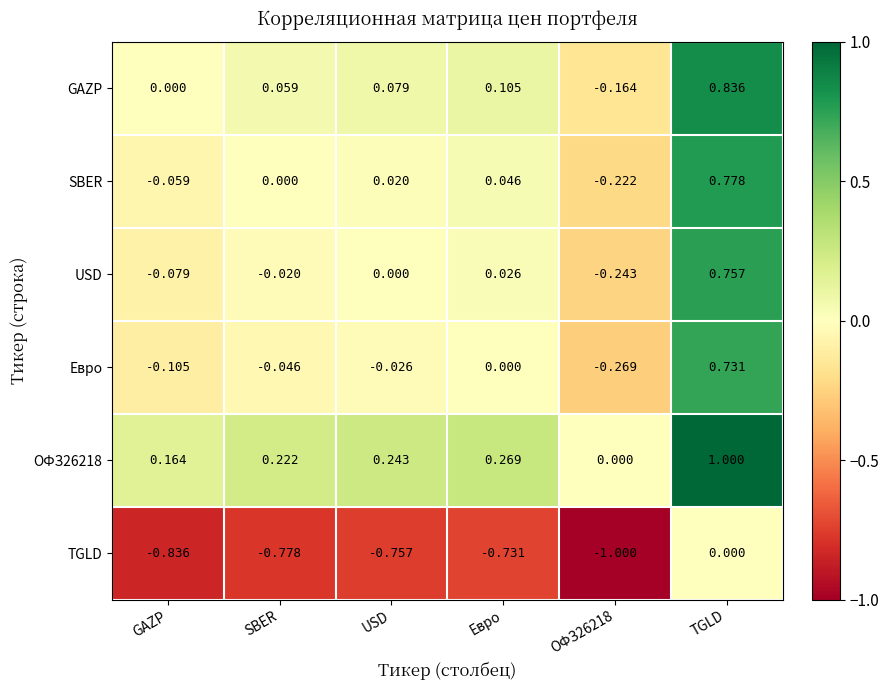

At TGLD, list the series in order from largest to smallest.

ОФЗ26218, GAZP, SBER, USD, Евро, TGLD